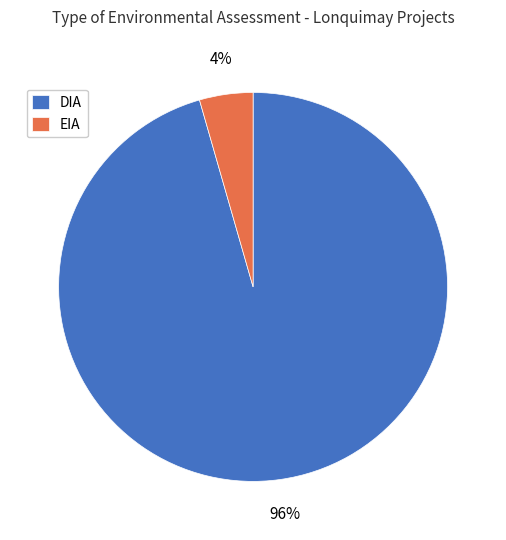

How many slices are in this pie chart?

2